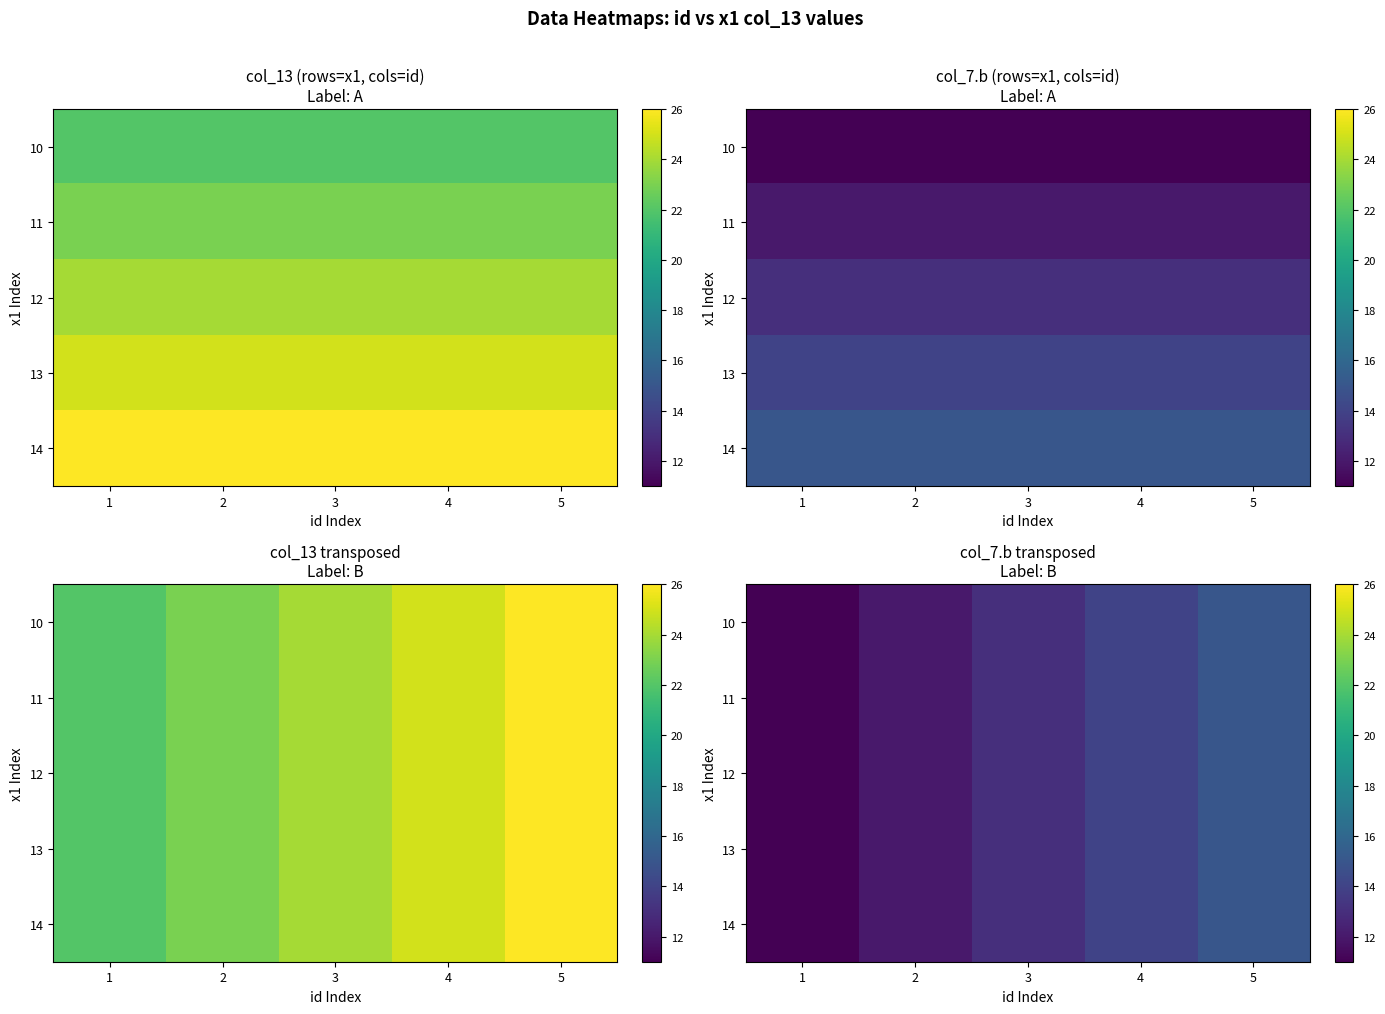

The value of 13 at 3 is 19. True or false?

False